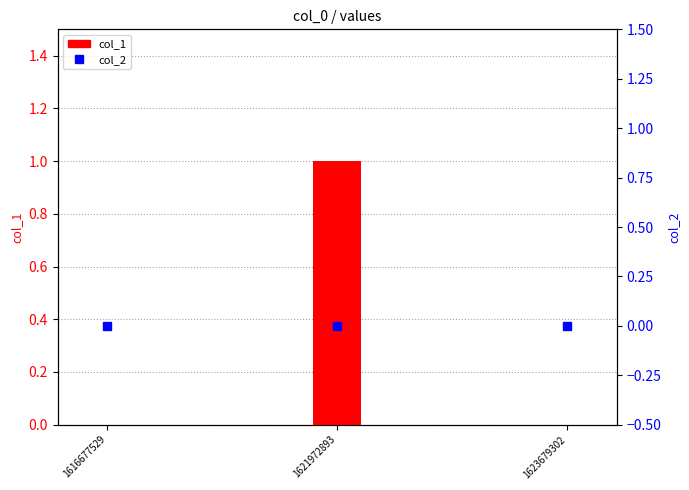

The value of col_1 at 1623679302 is 0. True or false?

True